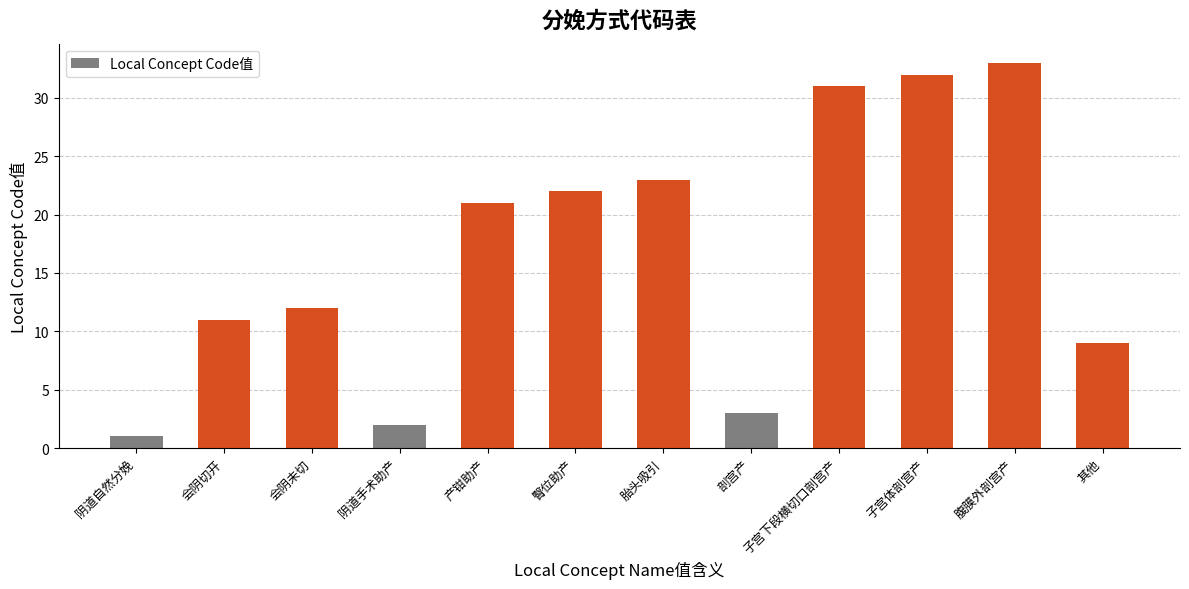

What is the maximum value shown in the chart?

33